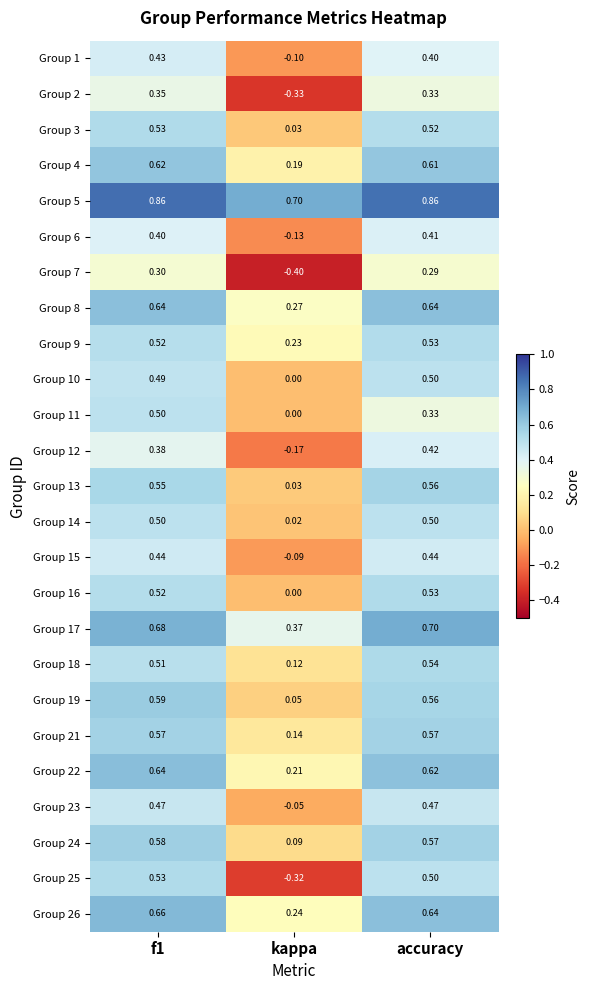

Where is Group 5 nearest to the value 0?

kappa